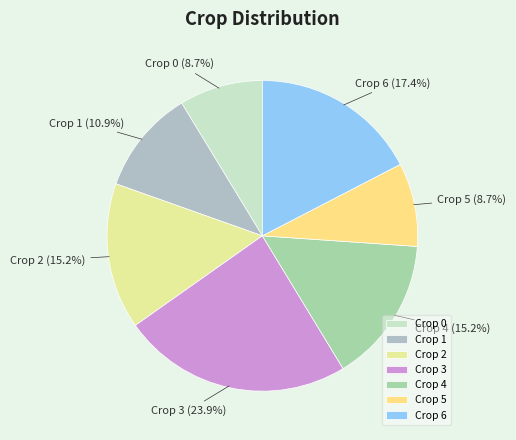

Is there any slice that represents more than half of the pie?

No